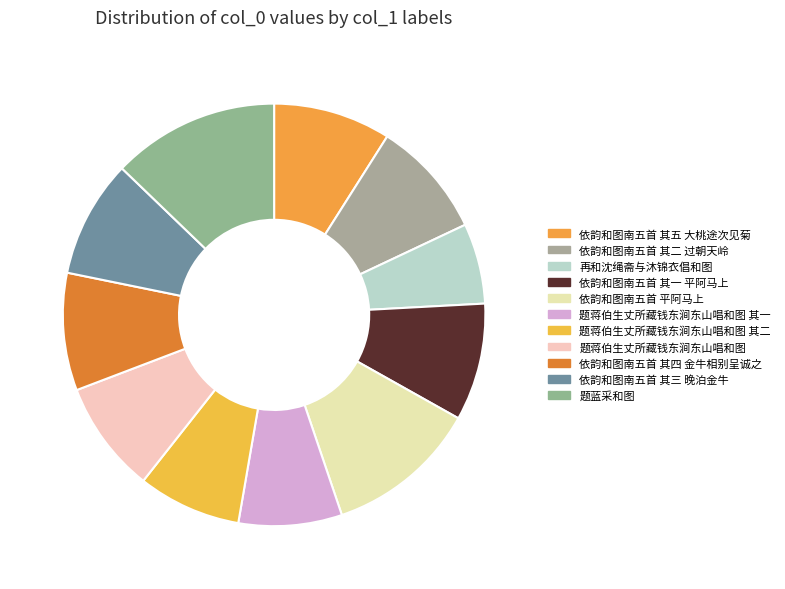

Count the number of slices in the pie.

11